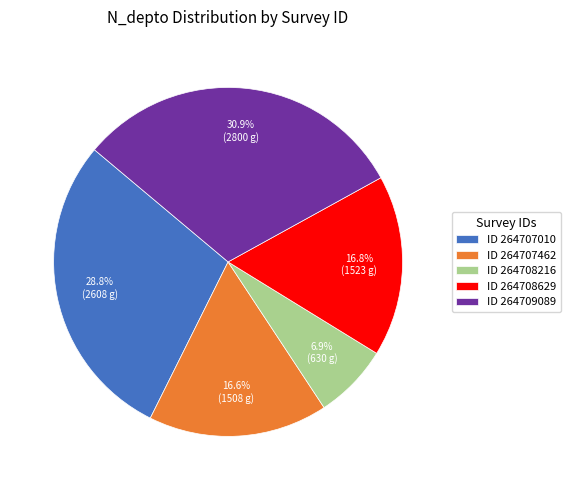

What is the total percentage of ID 264709089 and ID 264708629?

47.7%